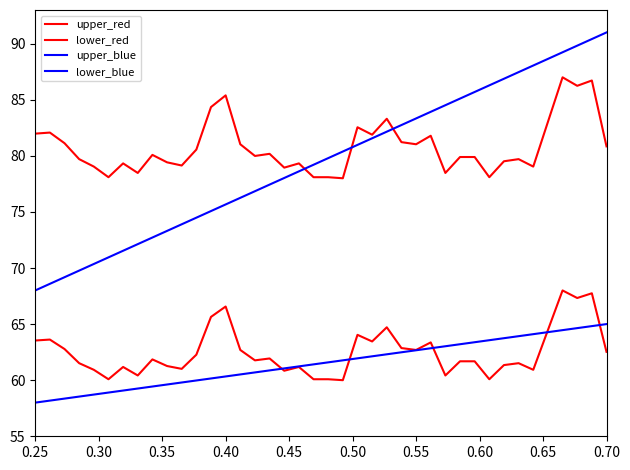

How many lines are shown in the chart?

4